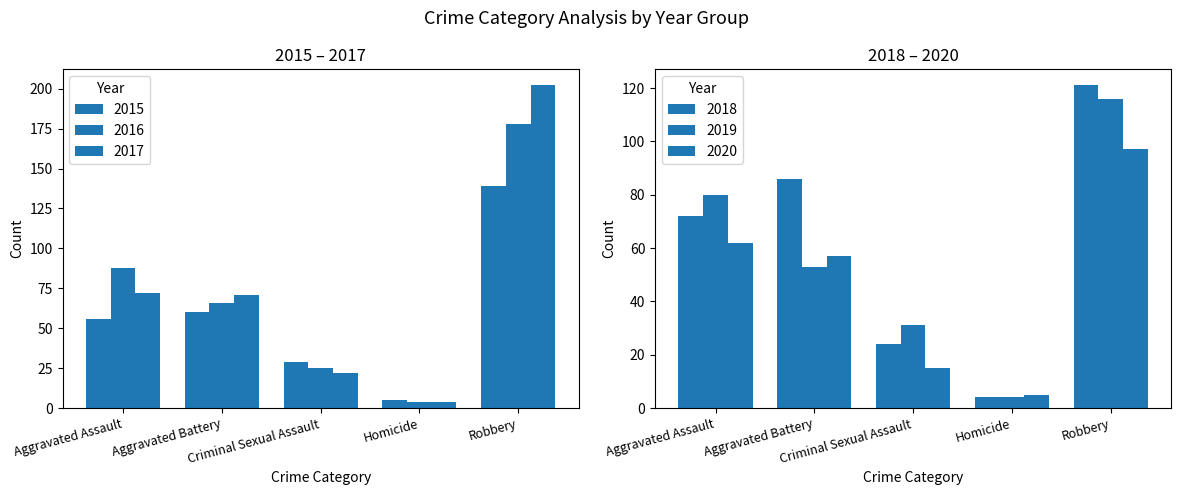

True or false: 2016 has a value of 107 at Robbery.

False